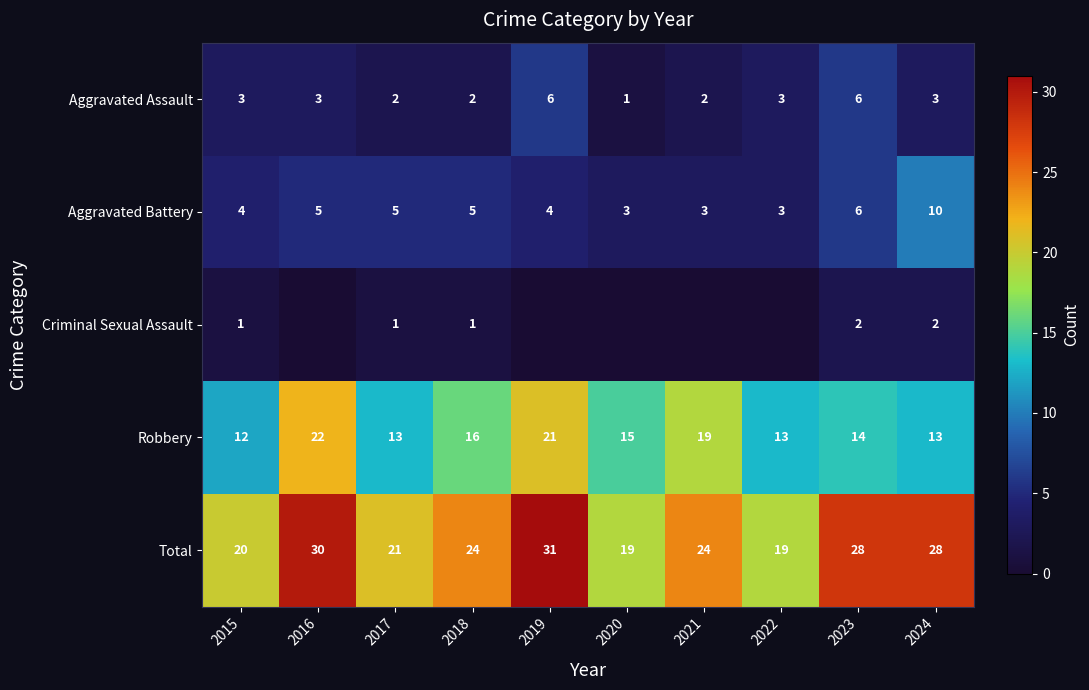

How many series are shown in this chart?

5